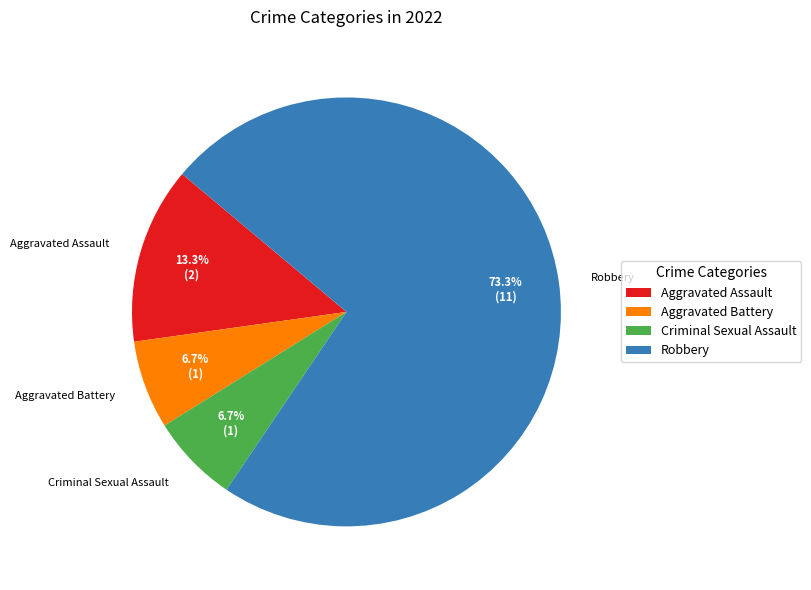

Between Robbery and Criminal Sexual Assault, which is larger?

Robbery